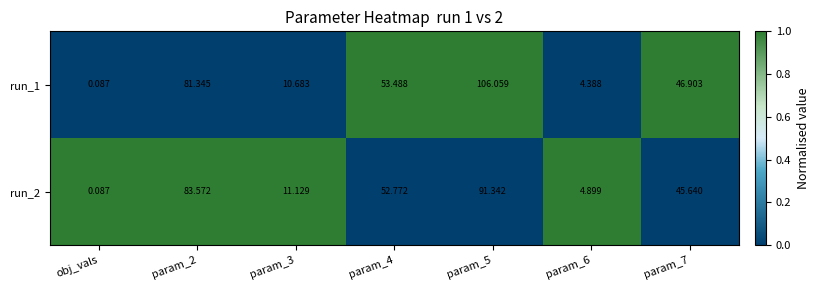

Which series has the largest total across all categories?

run_1